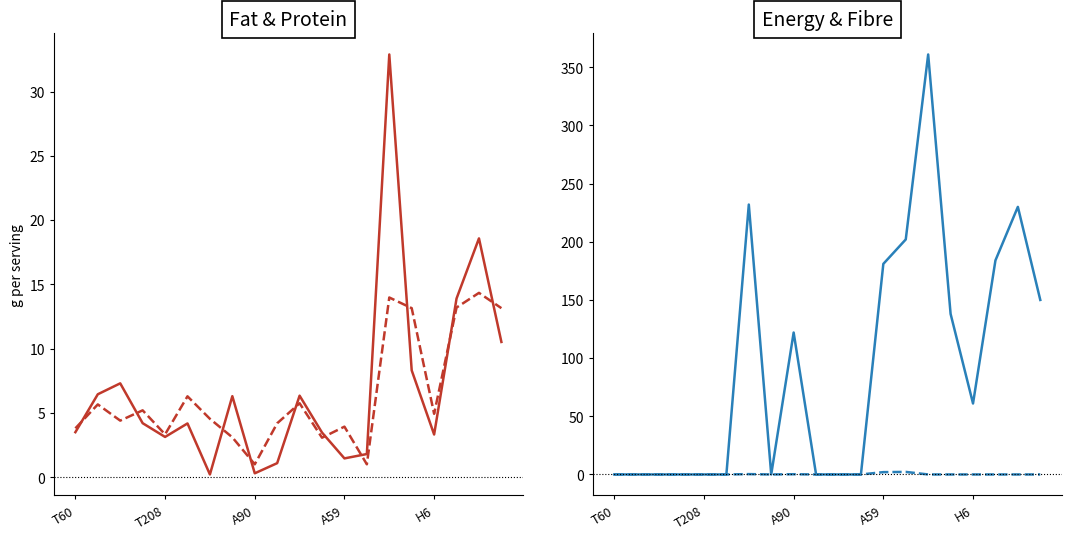

True or false: Energy(kcal) and Dietary Fibre(g) cross at least once.

False